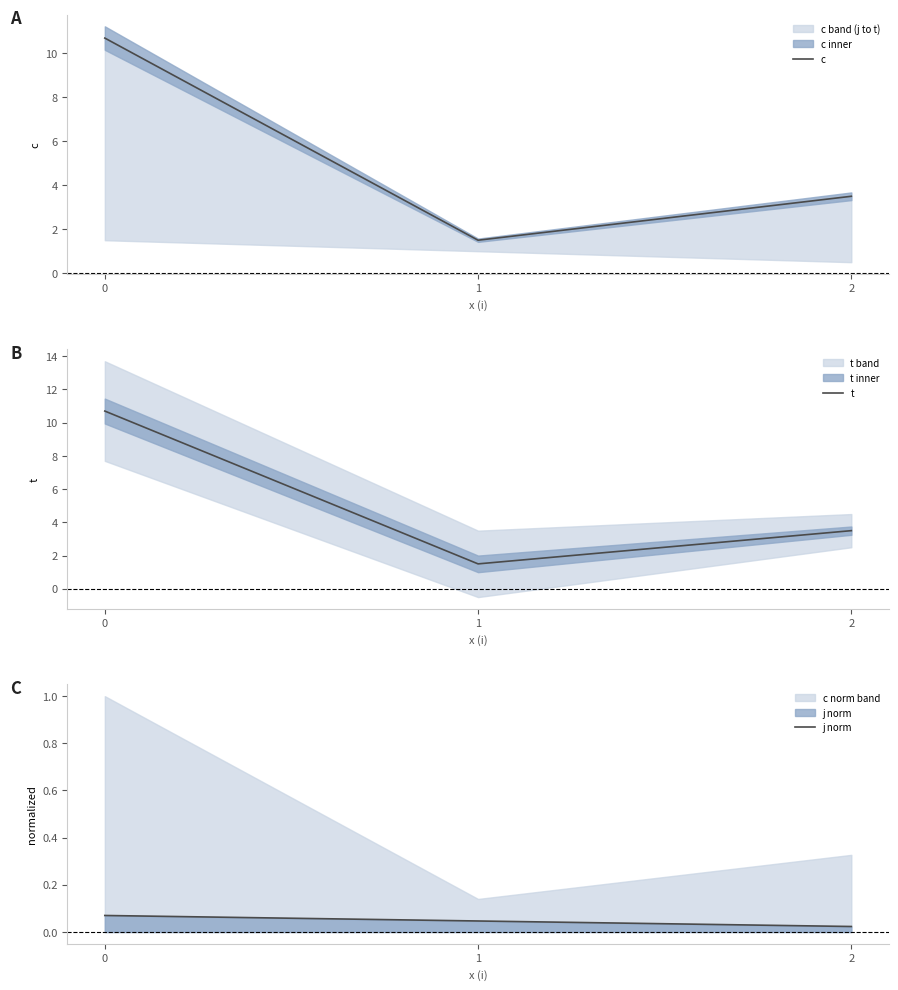

True or false: j norm has a value of 0.0 at 1.

True